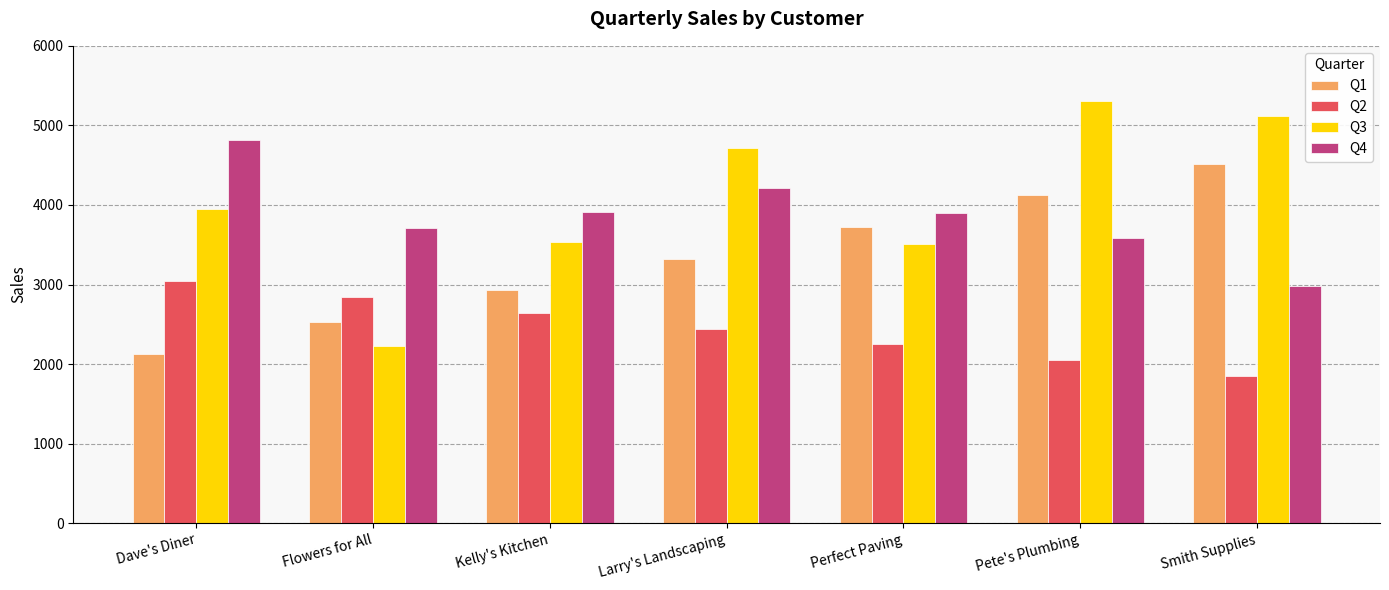

What is the sum of the Q4 values at Kelly's Kitchen and Perfect Paving?

7812